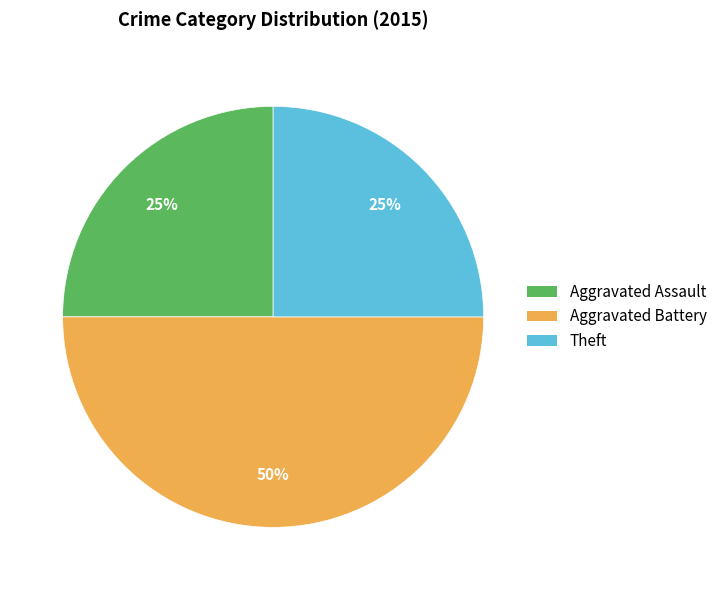

Count the number of slices in the pie.

3